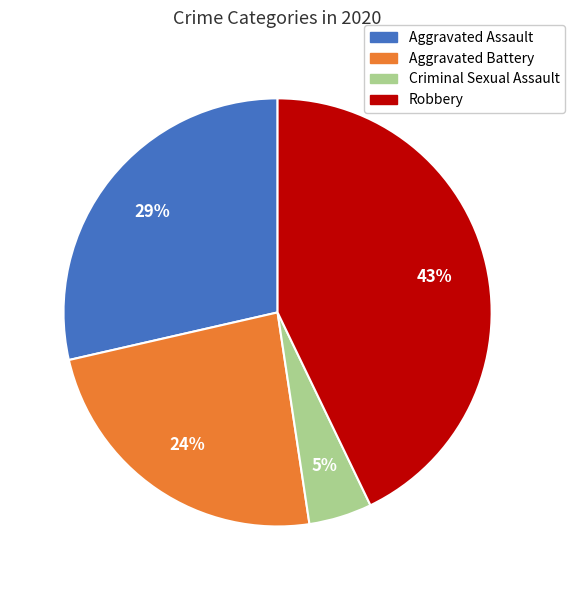

Is it true that Aggravated Battery is 12% of the pie?

False